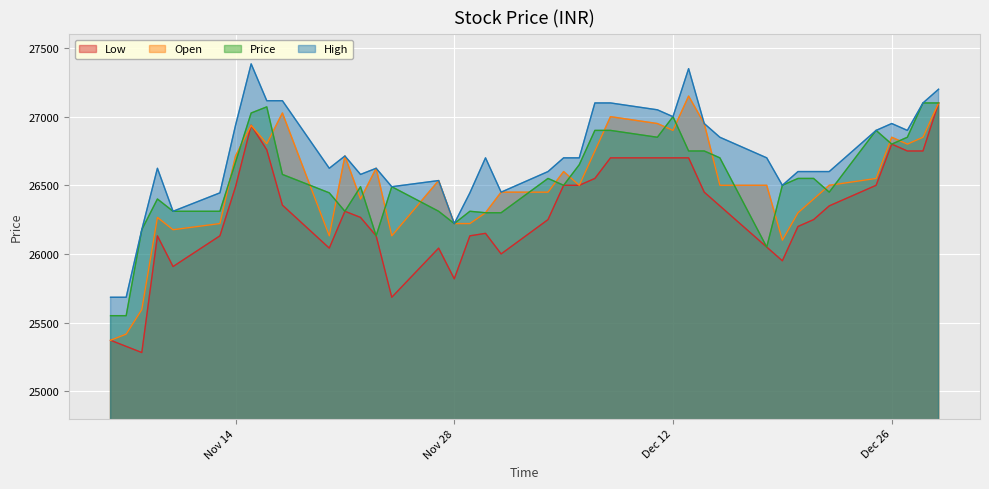

The High series shows 16104.0 at 12/25/2023. True or false?

False